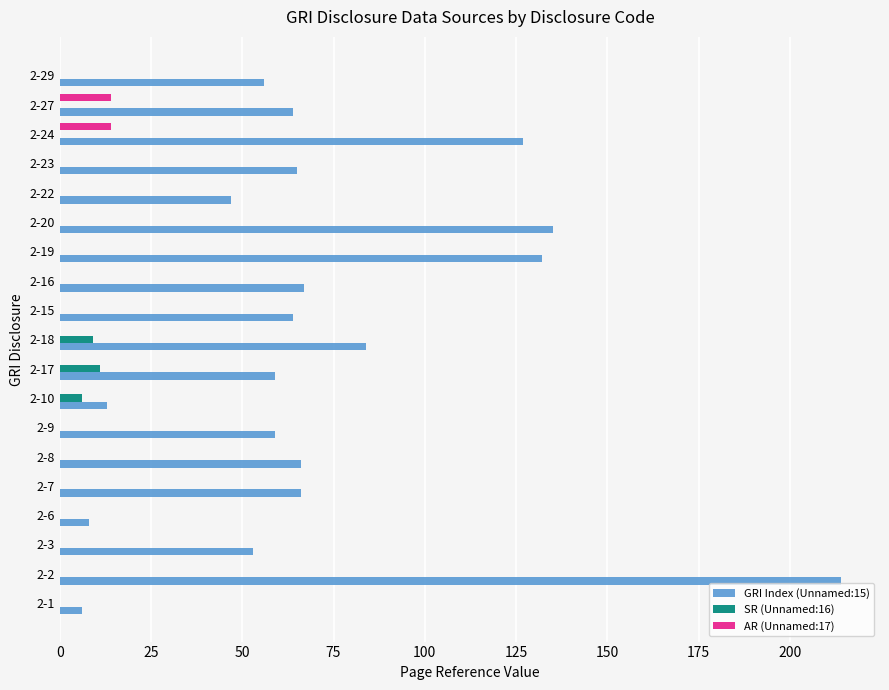

Which series has the largest total across all categories?

GRI Index (Unnamed:15)